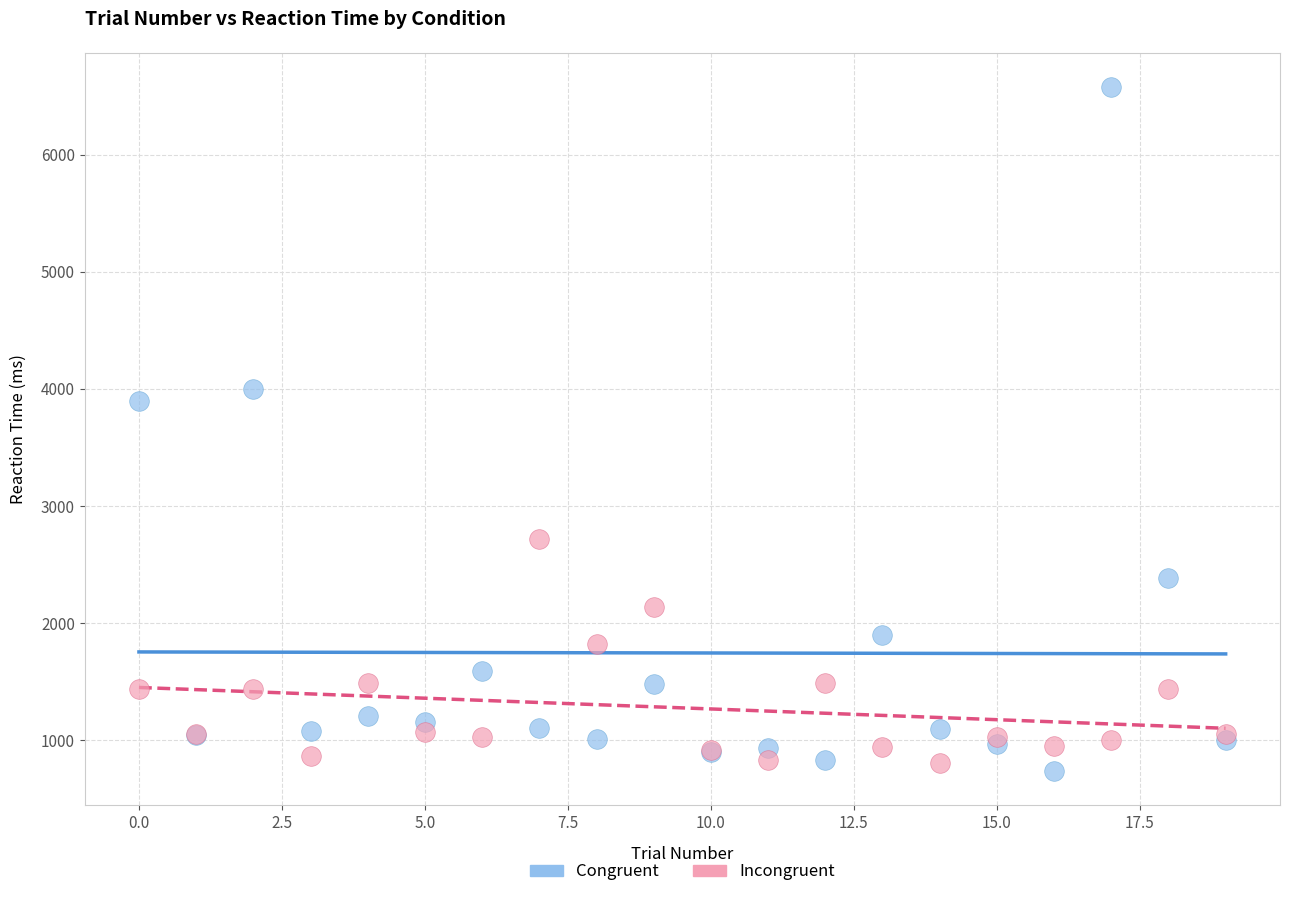

Across all series, what Y value is closest to 3658?

3894